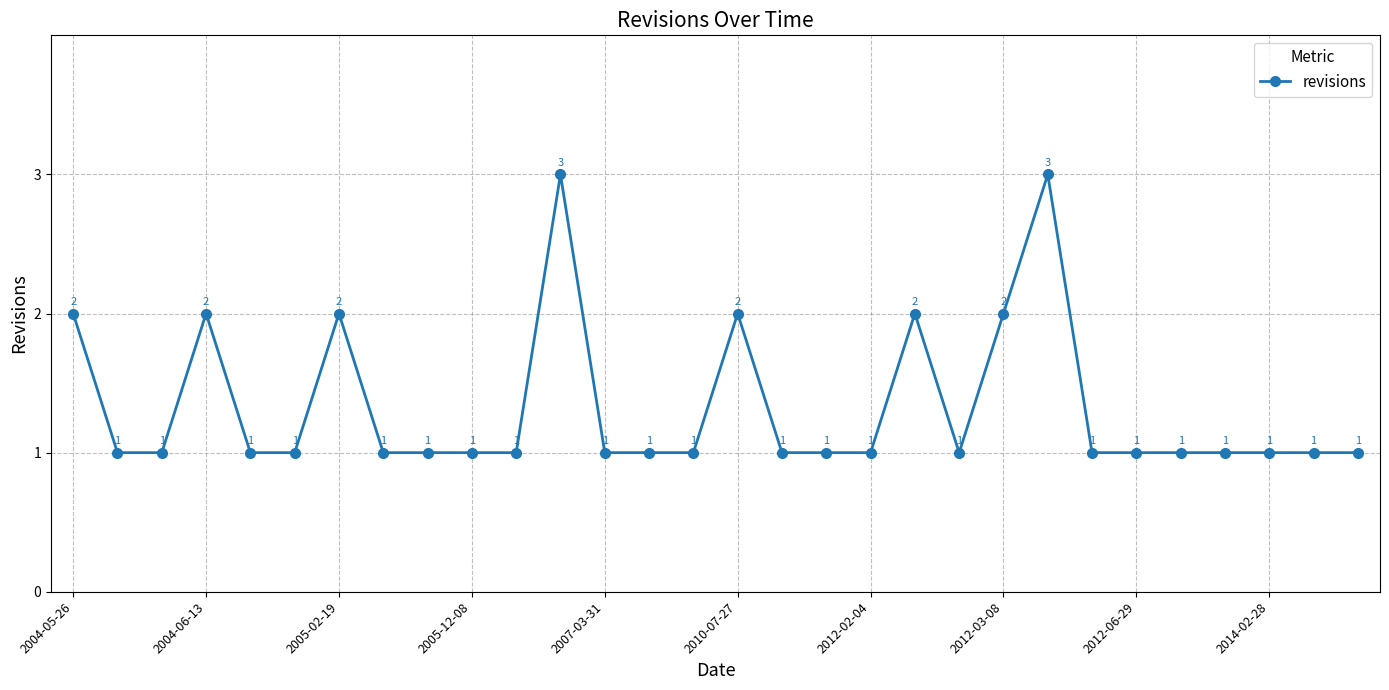

Count the values in the range 1 to 2.

28